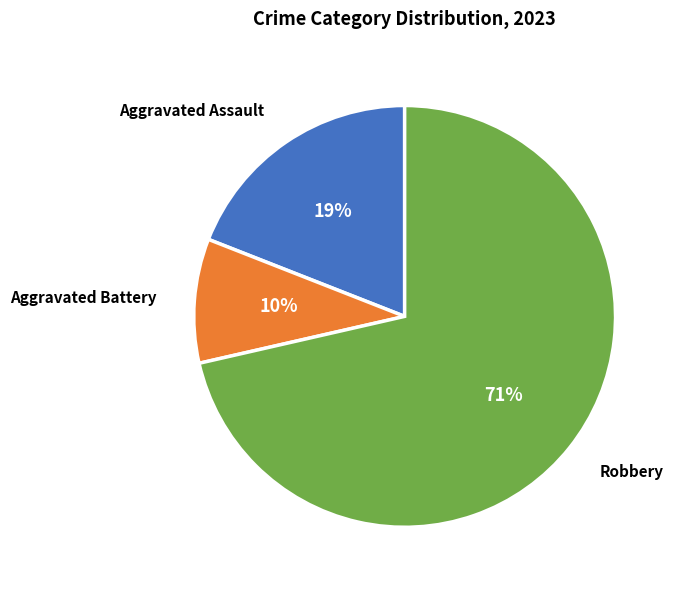

Between Robbery and Aggravated Assault, which is larger?

Robbery